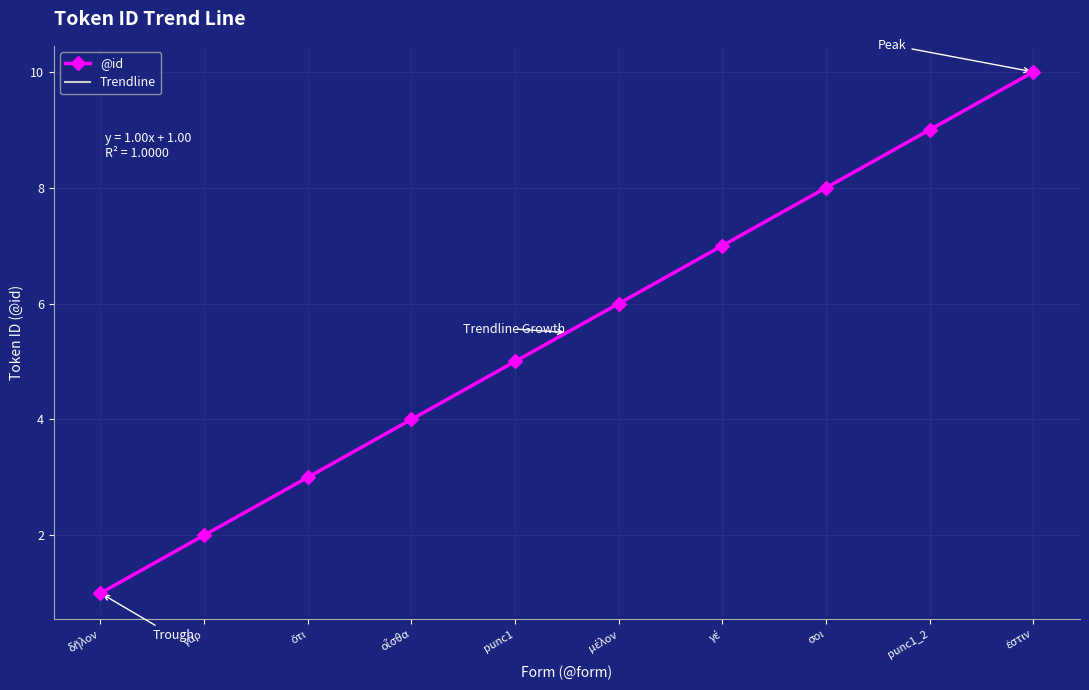

Is the value of Trendline at σοι greater than the value of @id at ὅτι?

Yes